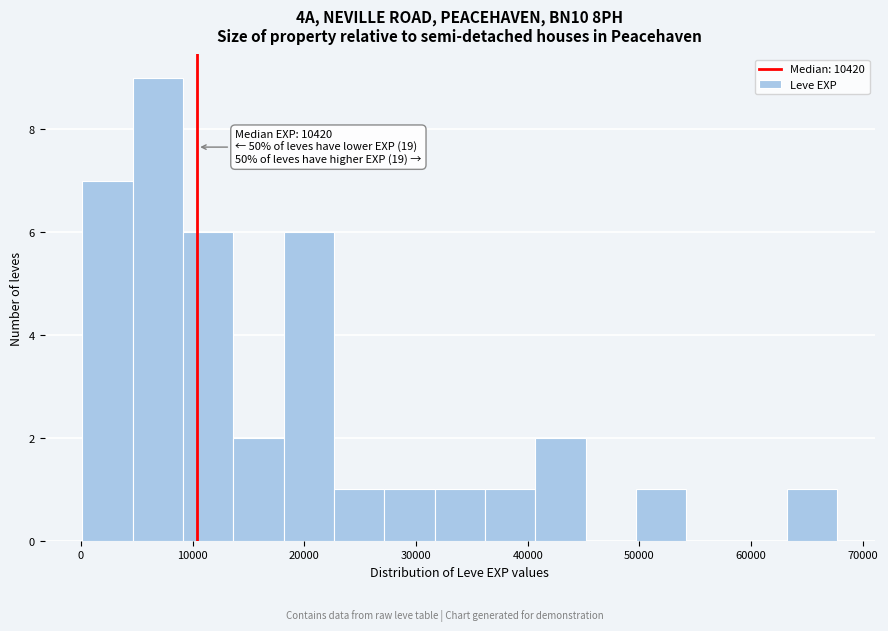

Over which range of the x-axis is the bar tallest?

5000 to 9000